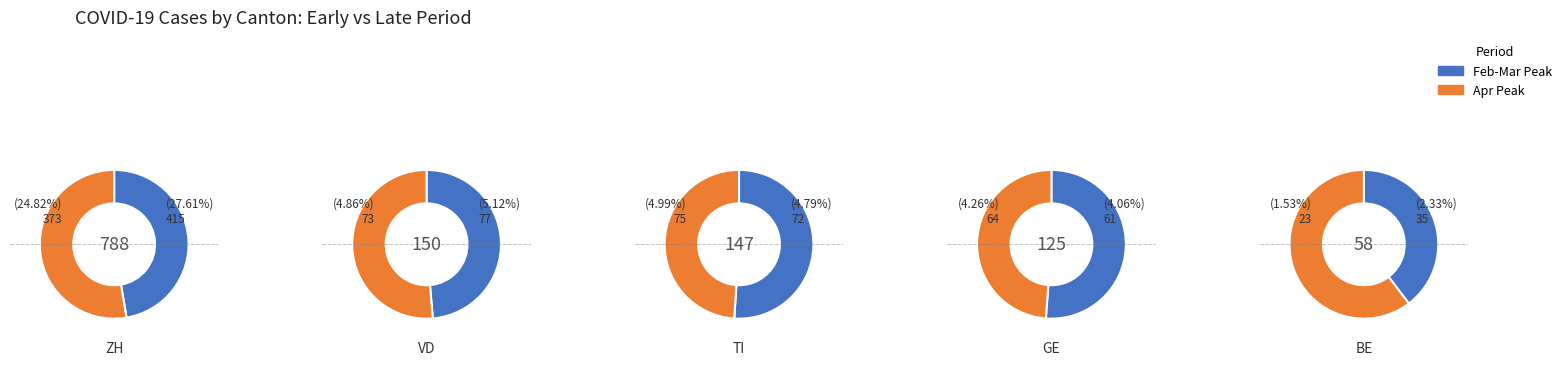

To the nearest percent, what is the average slice percentage?

8%